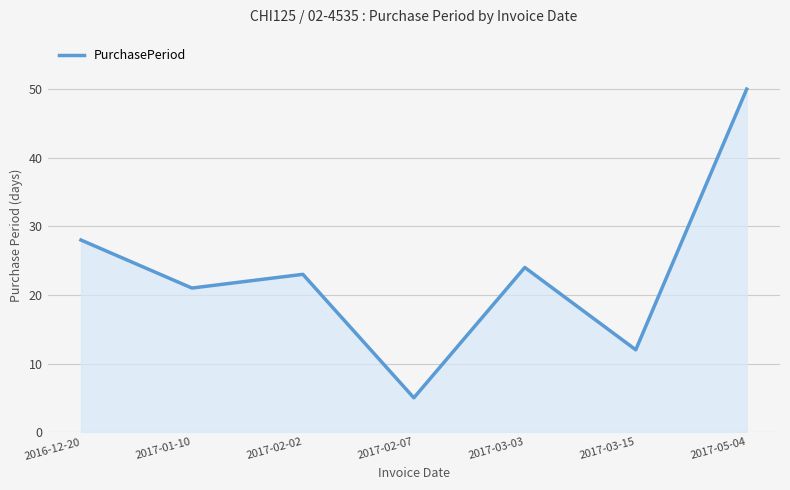

Rank the categories by value from lowest to highest.

2017-02-07, 2017-03-15, 2017-01-10, 2017-02-02, 2017-03-03, 2016-12-20, 2017-05-04